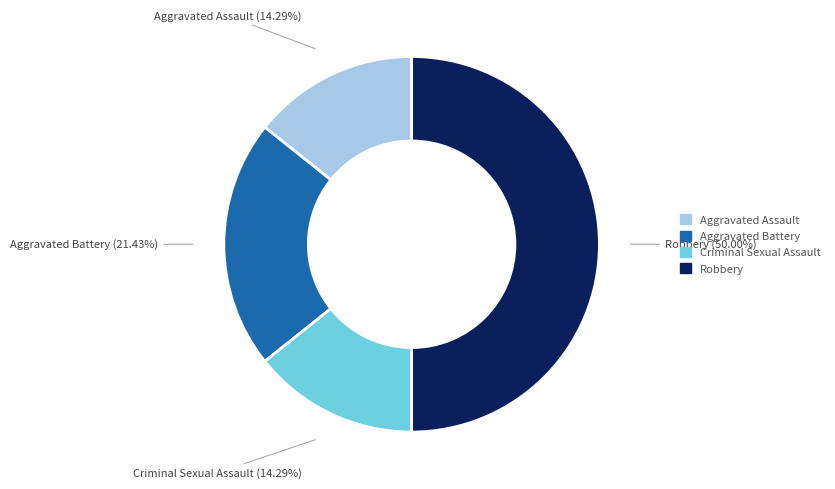

To the nearest percent, what is the combined percentage of Aggravated Assault and Aggravated Battery?

36%